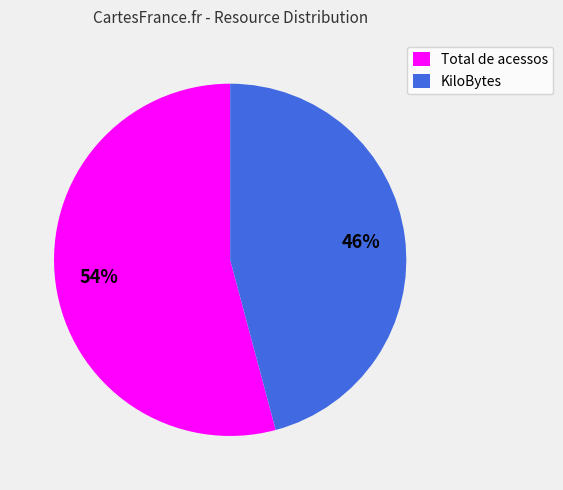

Does any single category account for the majority?

Yes